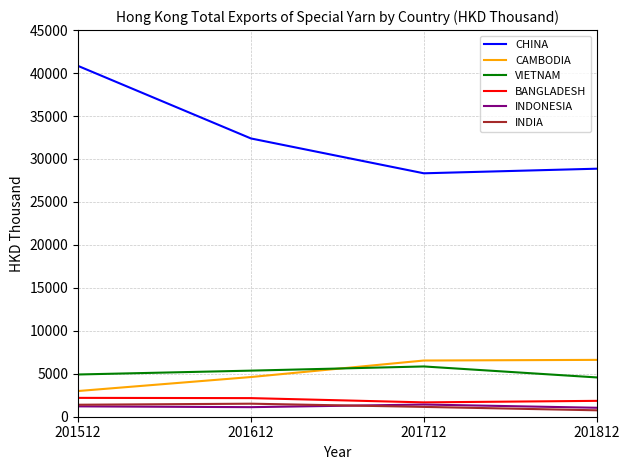

The CHINA series shows 32387.3 at 201612. True or false?

True